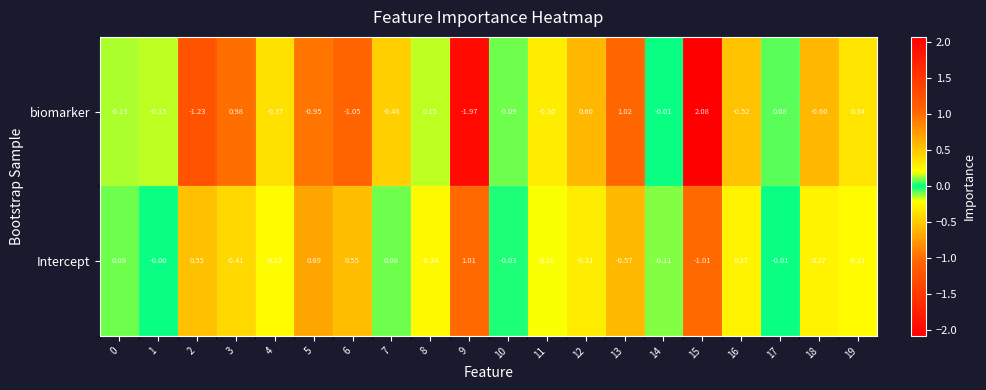

At 9, list the series in order from smallest to largest.

biomarker, Intercept